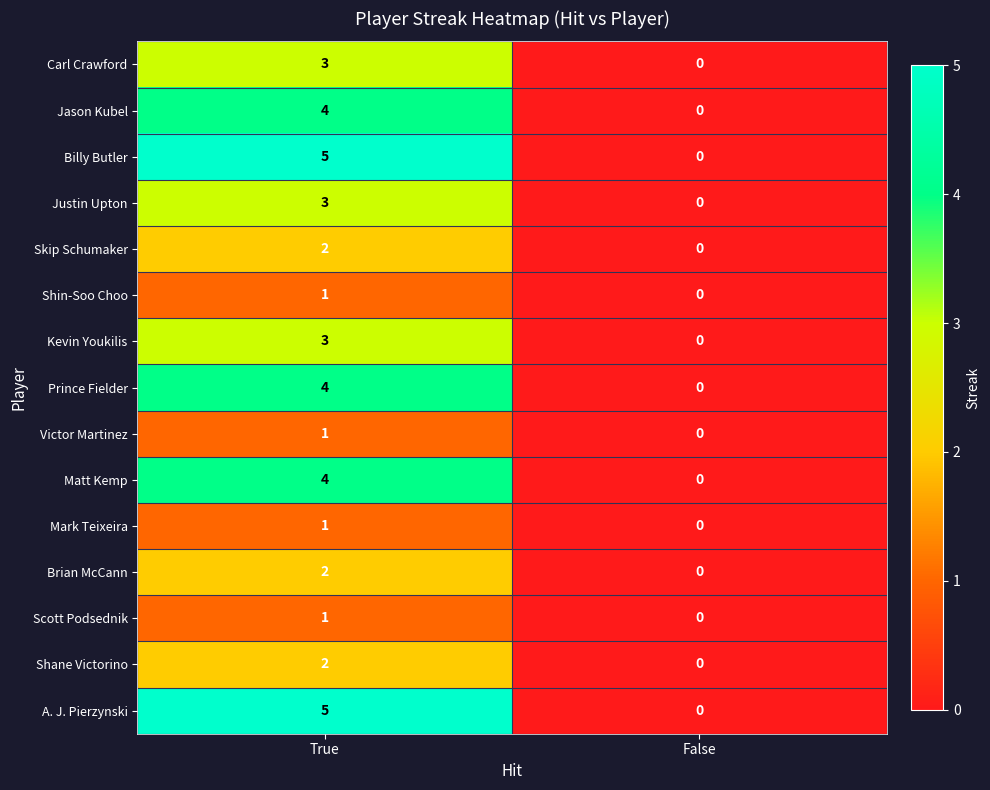

What is the sum of the Justin Upton values at True and False?

3